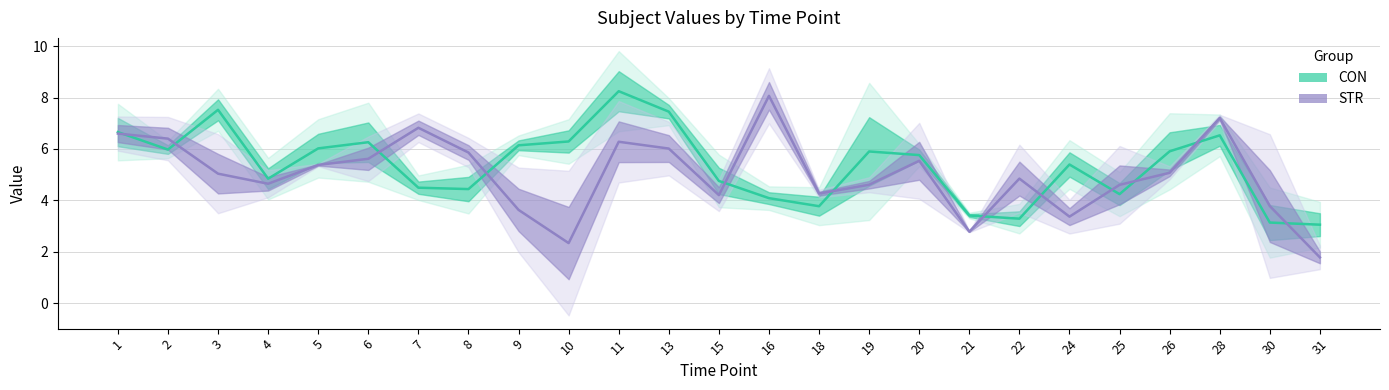

What is the smallest value displayed?

1.8